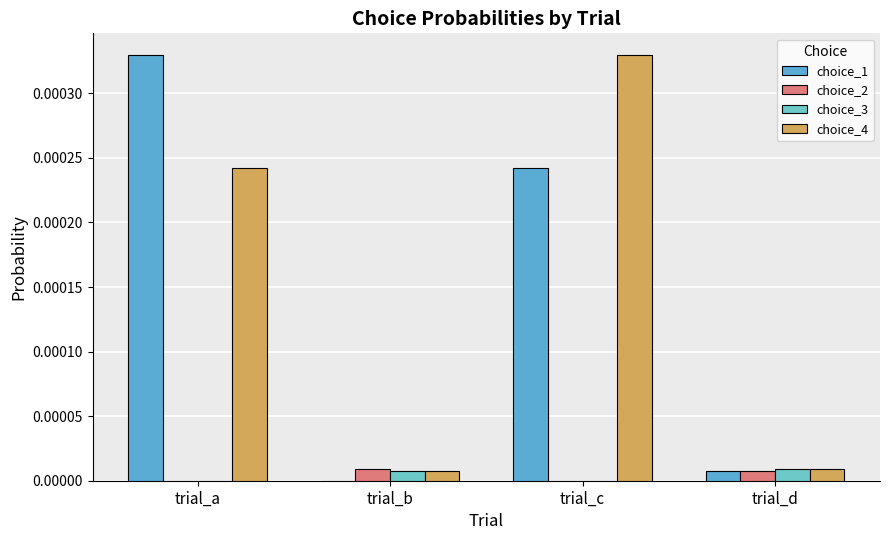

Which category has the highest value in the choice_4 series?

trial_c